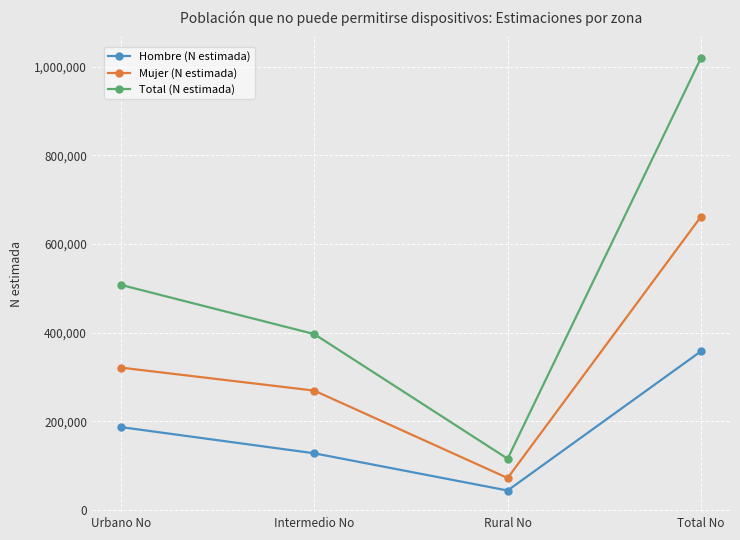

What is the difference between the maximum and minimum values in the Hombre (N estimada) series?

314399